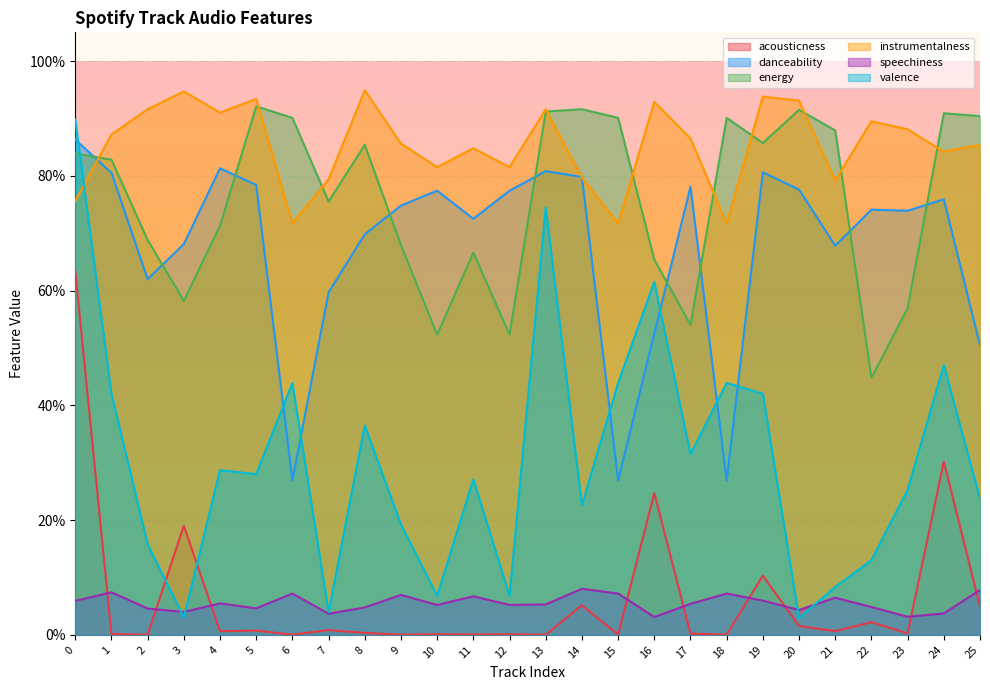

The speechiness series shows 0.1 at 1. True or false?

False